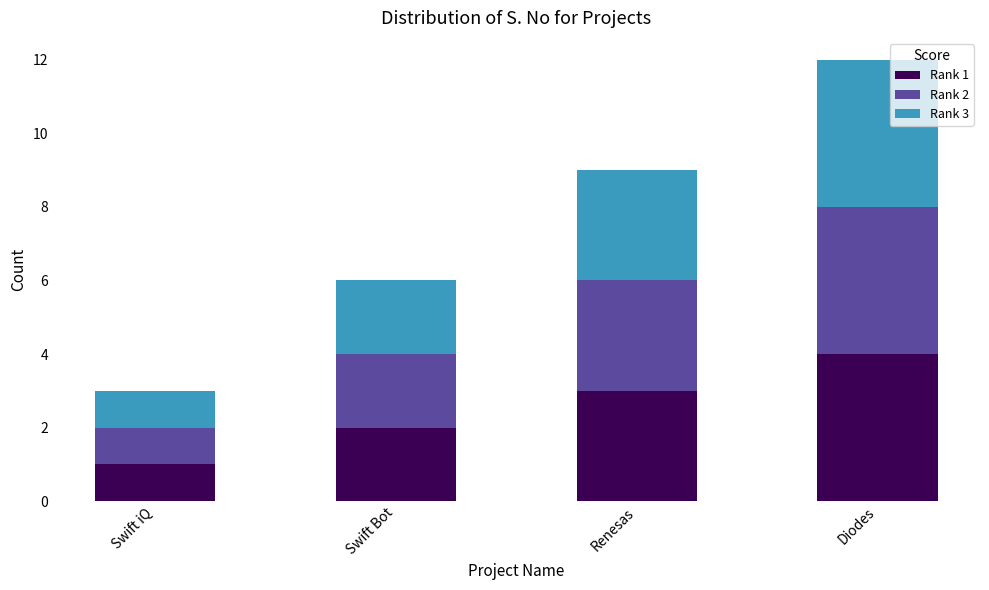

At which category is the sum across all series the highest?

Diodes